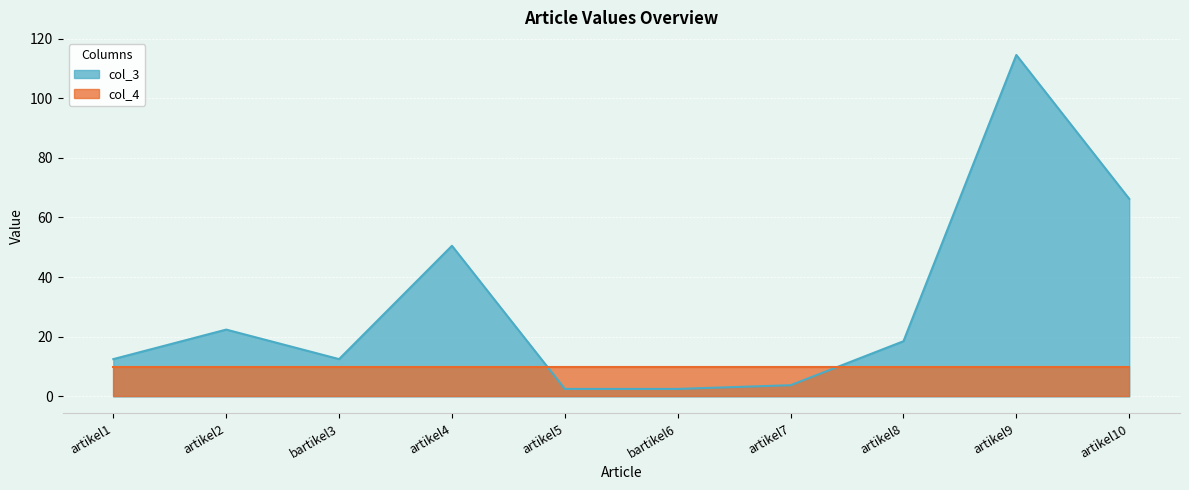

Reading left to right, what are all the values shown in this chart?

artikel1=12.5	artikel2=22.4	bartikel3=12.5	artikel4=50.5	artikel5=2.5	bartikel6=2.5	artikel7=3.8	artikel8=18.5	artikel9=114.5	artikel10=66.2